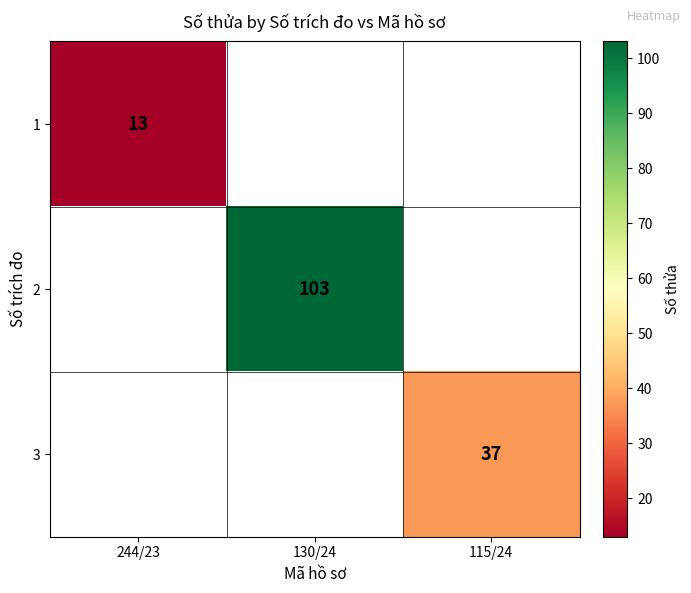

Count the number of data series in this chart.

3